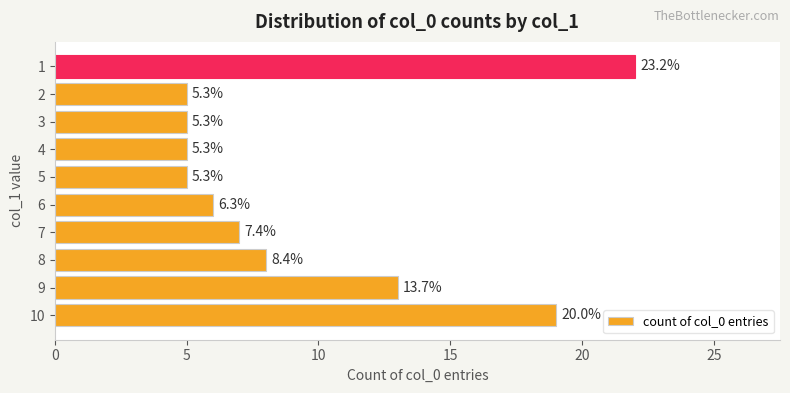

Are the bars horizontal?

Yes